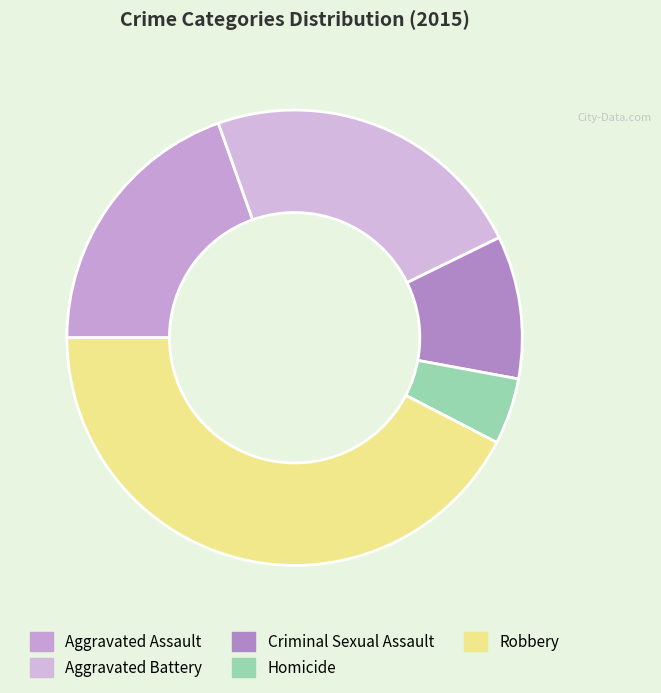

Between Criminal Sexual Assault and Homicide, which is larger?

Criminal Sexual Assault